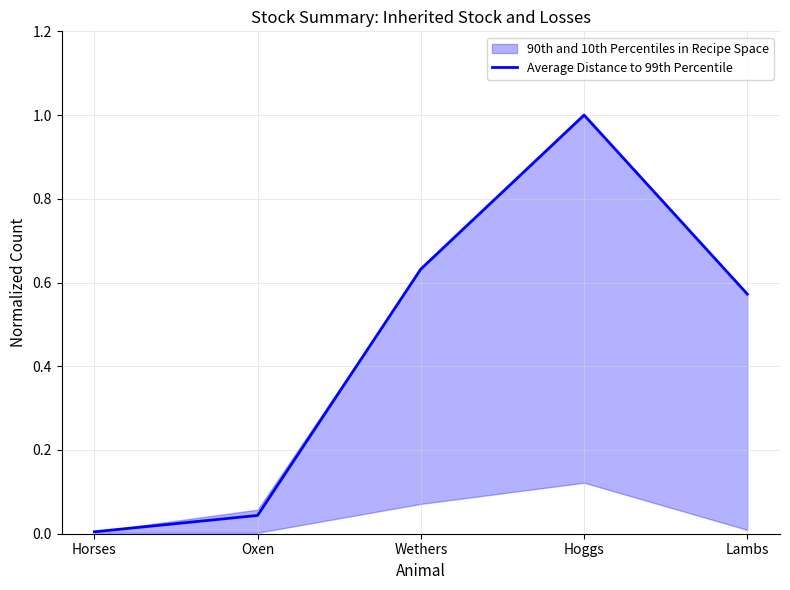

How many interior local peaks (higher than both neighbors) does the data have?

1